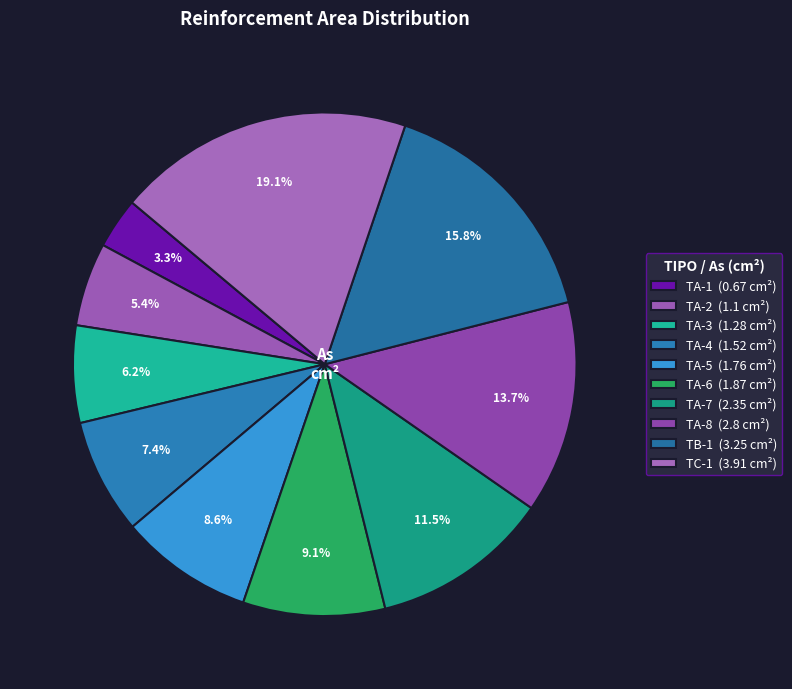

How many segments does this pie chart have?

10